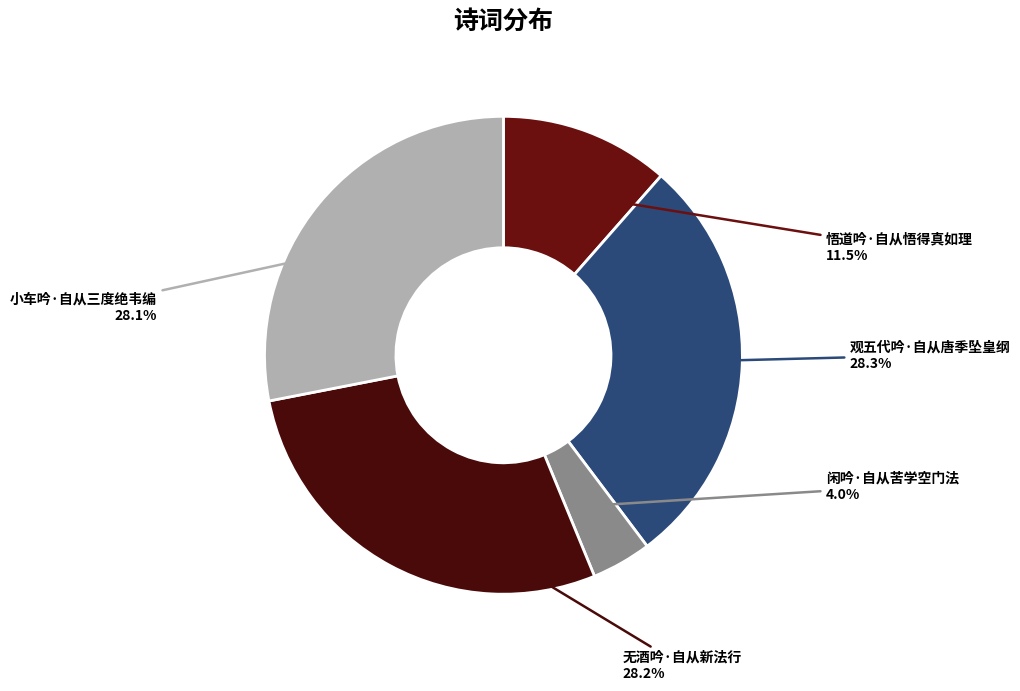

What is the smallest slice in the pie chart?

闲吟·自从苦学空门法